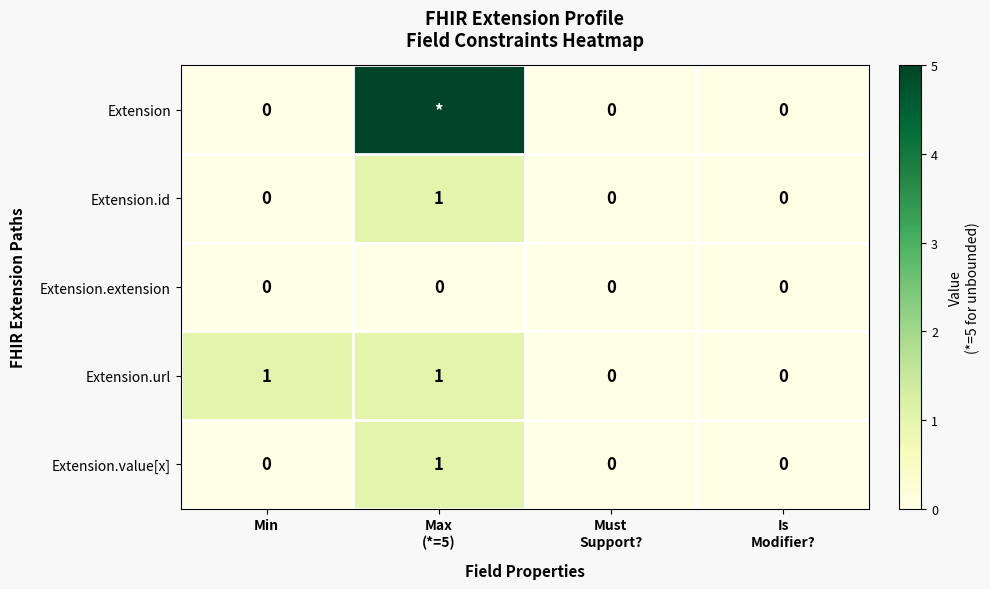

Is the value of Extension.extension at Min greater than the value of Extension.url at Min?

No